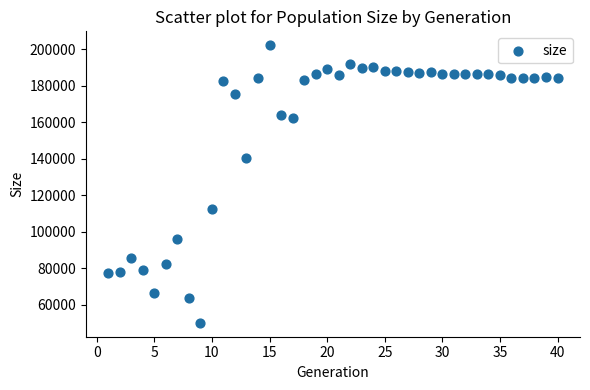

What is the range of X values (max minus min)?

39